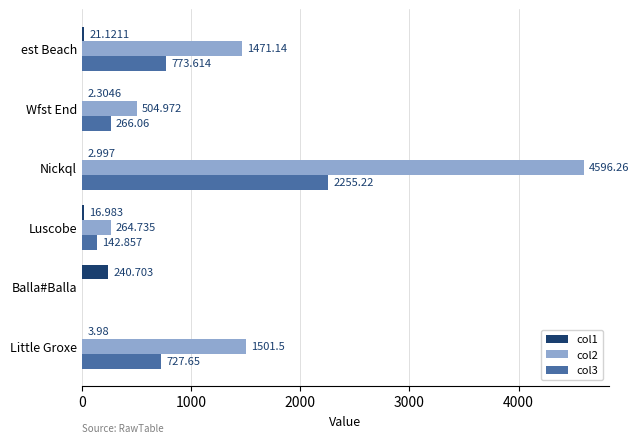

At which category is the sum across all series the highest?

Nickql